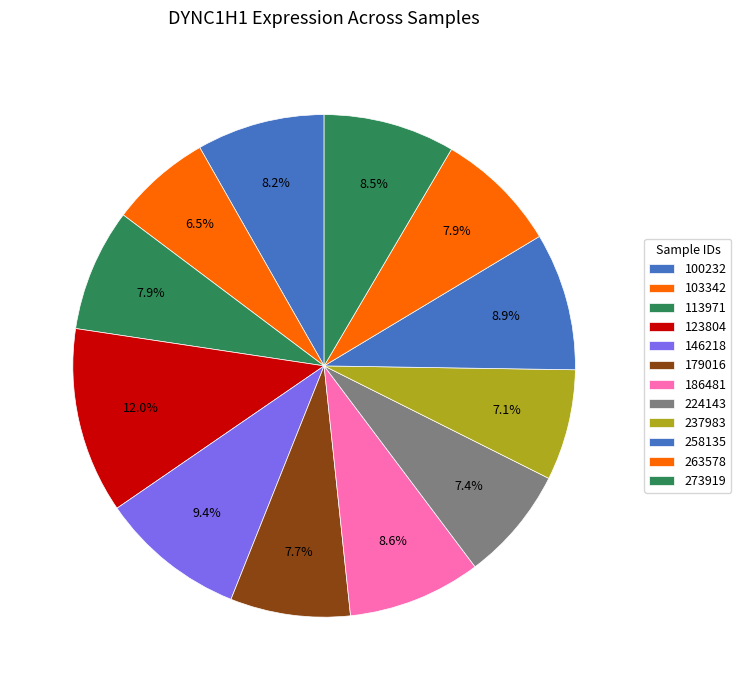

Which slice is the largest?

123804